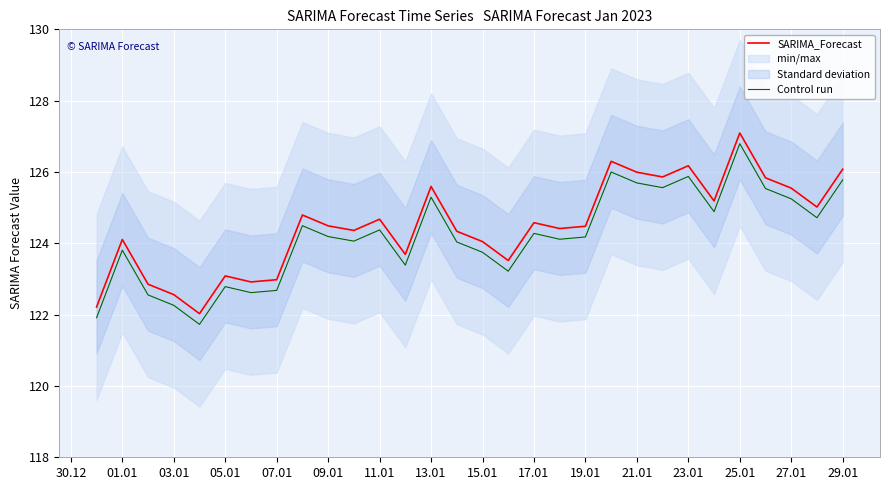

How many lines are shown in the chart?

2